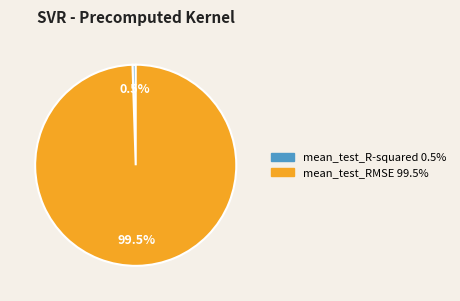

Which category has the smallest portion of the pie?

mean_test_R-squared